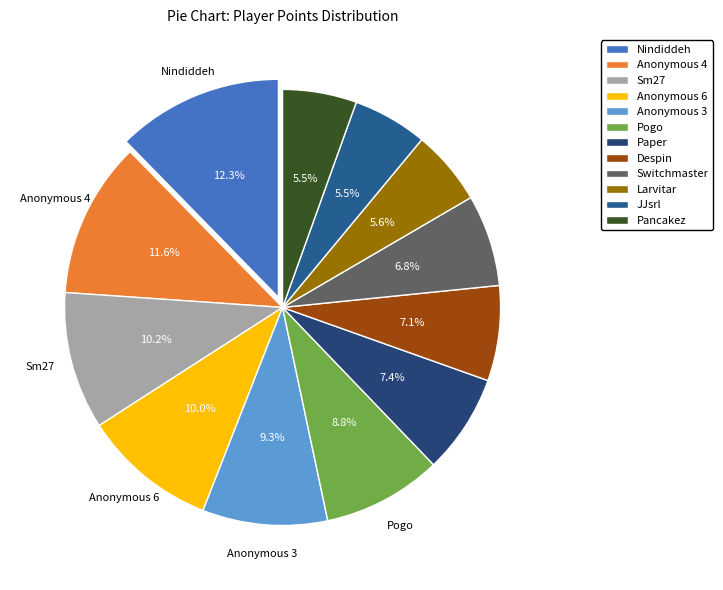

Does Pogo account for over 50% of the chart?

No